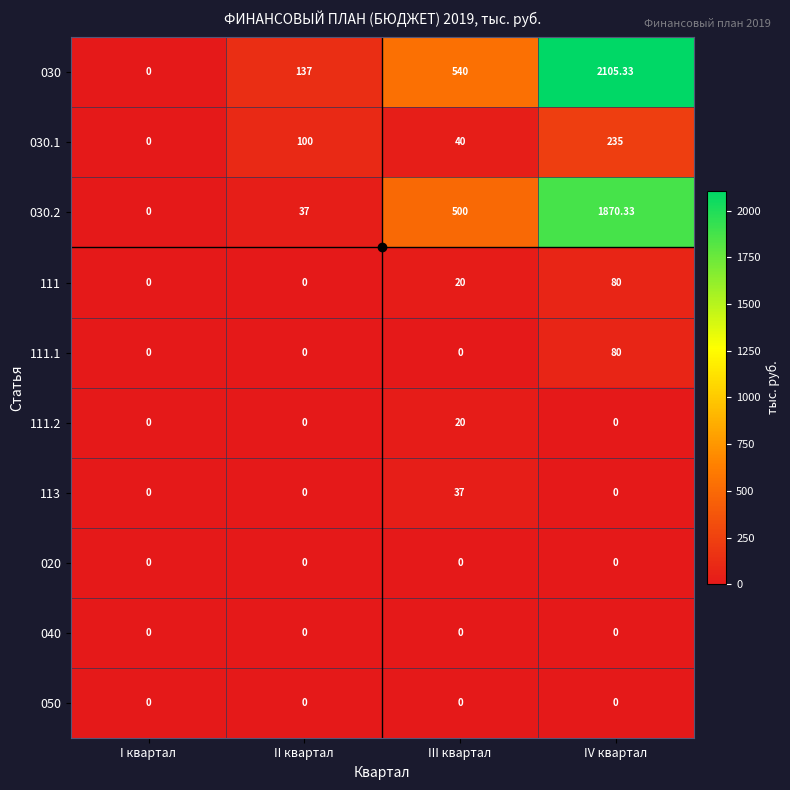

Is the value of 111.1 at IV квартал greater than the value of 050 at III квартал?

Yes